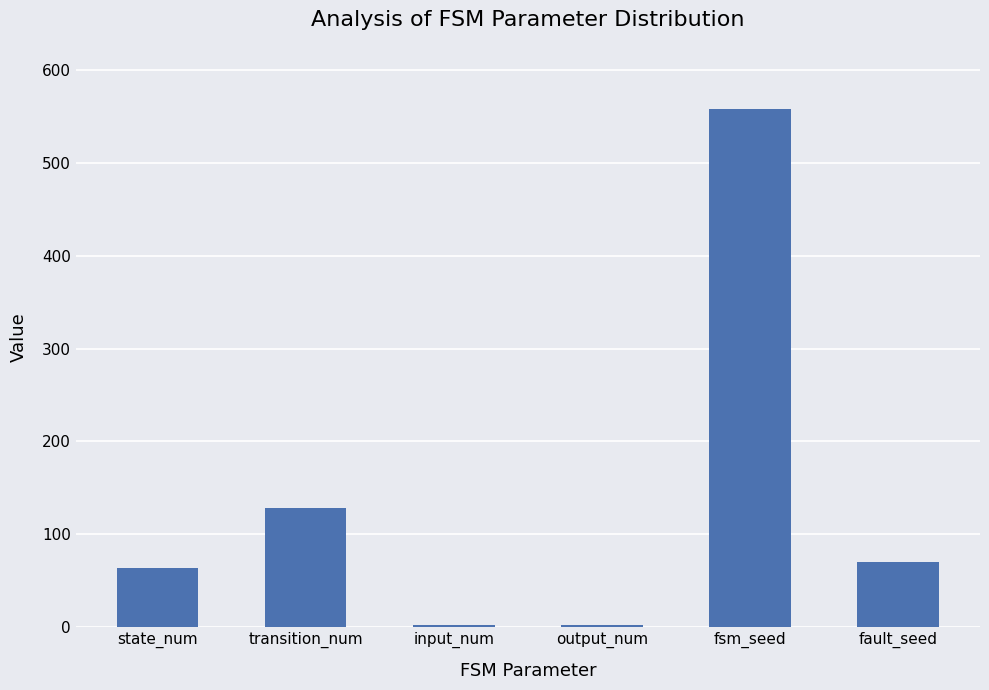

How many distinct data groups are displayed?

1